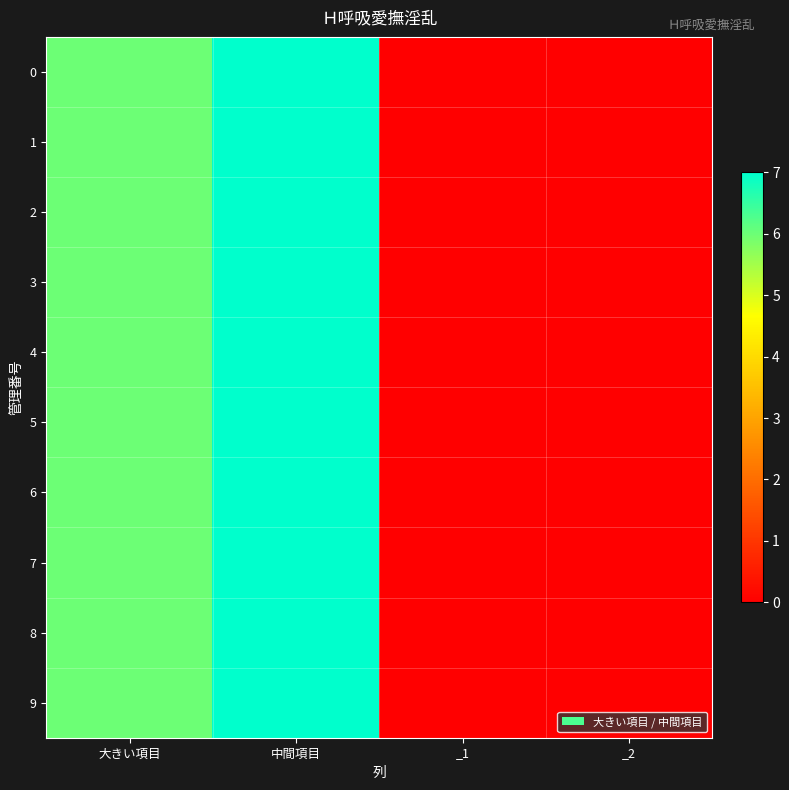

At 大きい項目, list the series in order from smallest to largest.

0, 1, 2, 3, 4, 5, 6, 7, 8, 9